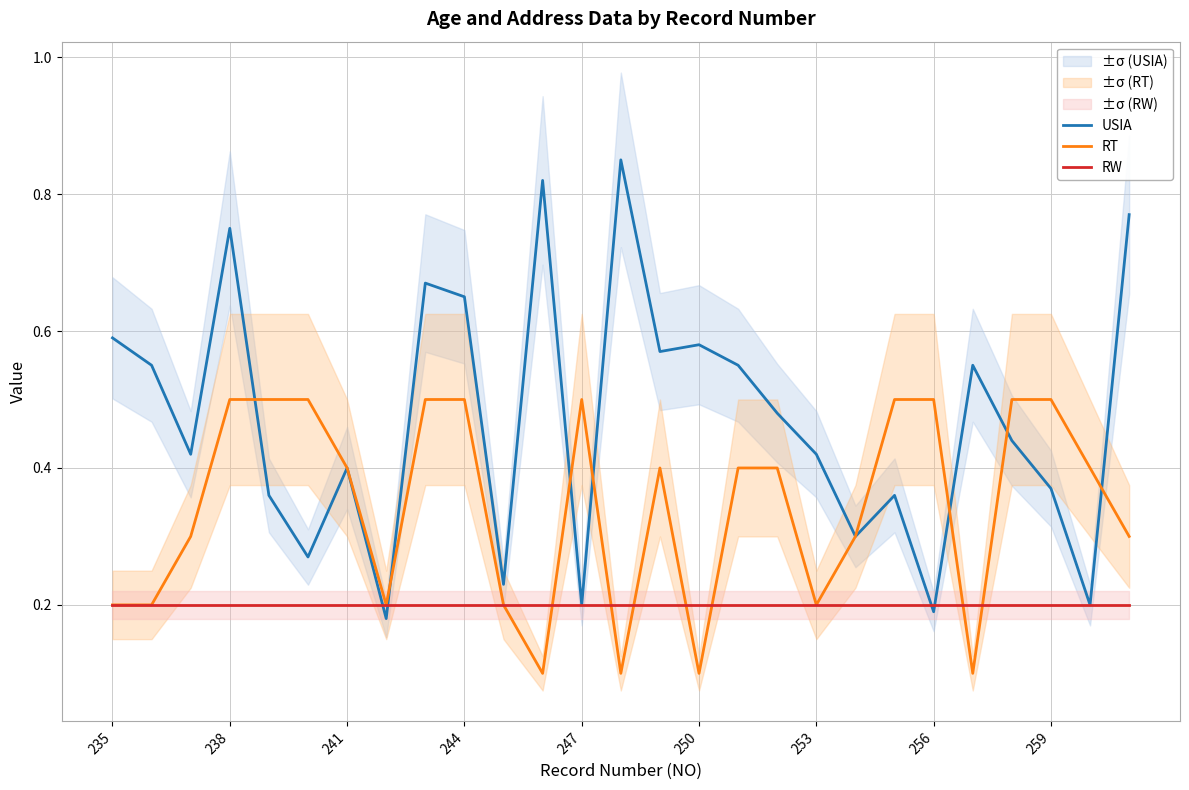

What is the value of the RT point at the 19th from the left?

0.2